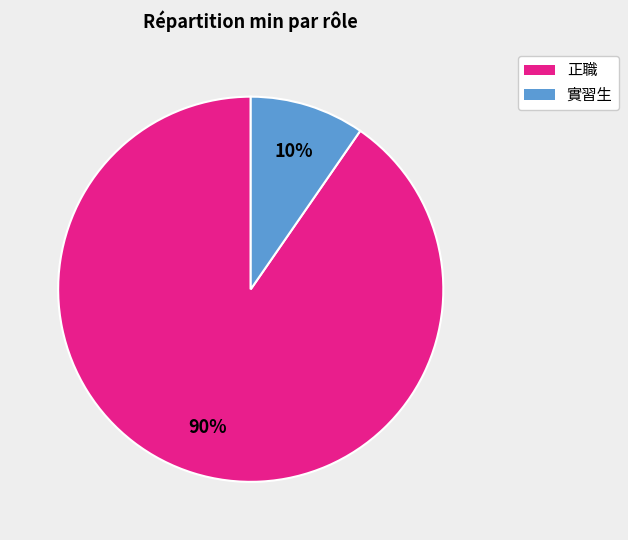

To the nearest percent, what portion does 正職 represent?

90%